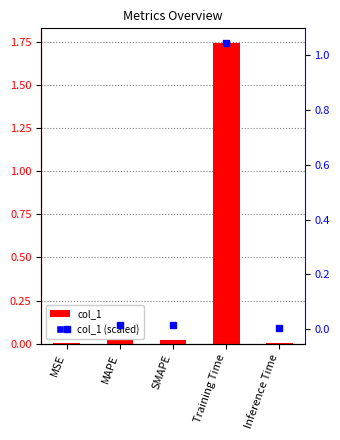

Which has a higher value, MAPE or Training Time?

Training Time